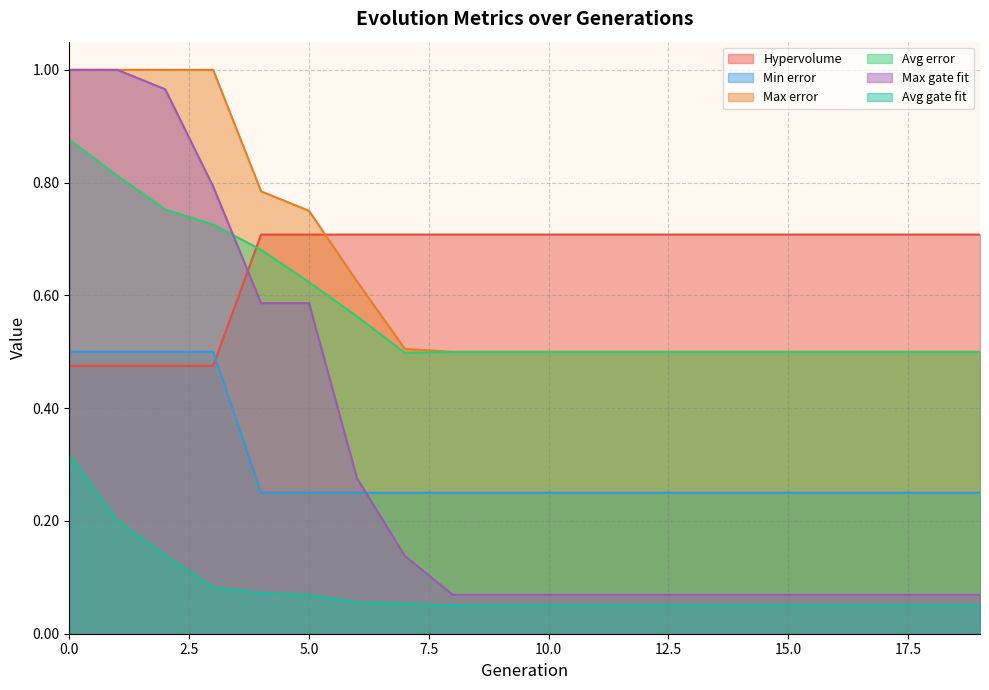

True or false: Avg gate fit and Max error intersect in this chart.

False